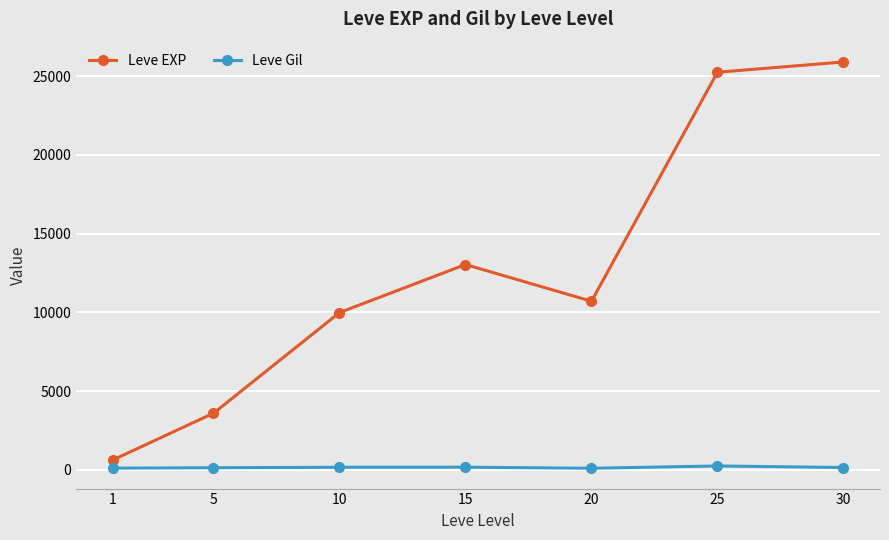

Which series changed the most between 1 and 20?

Leve EXP